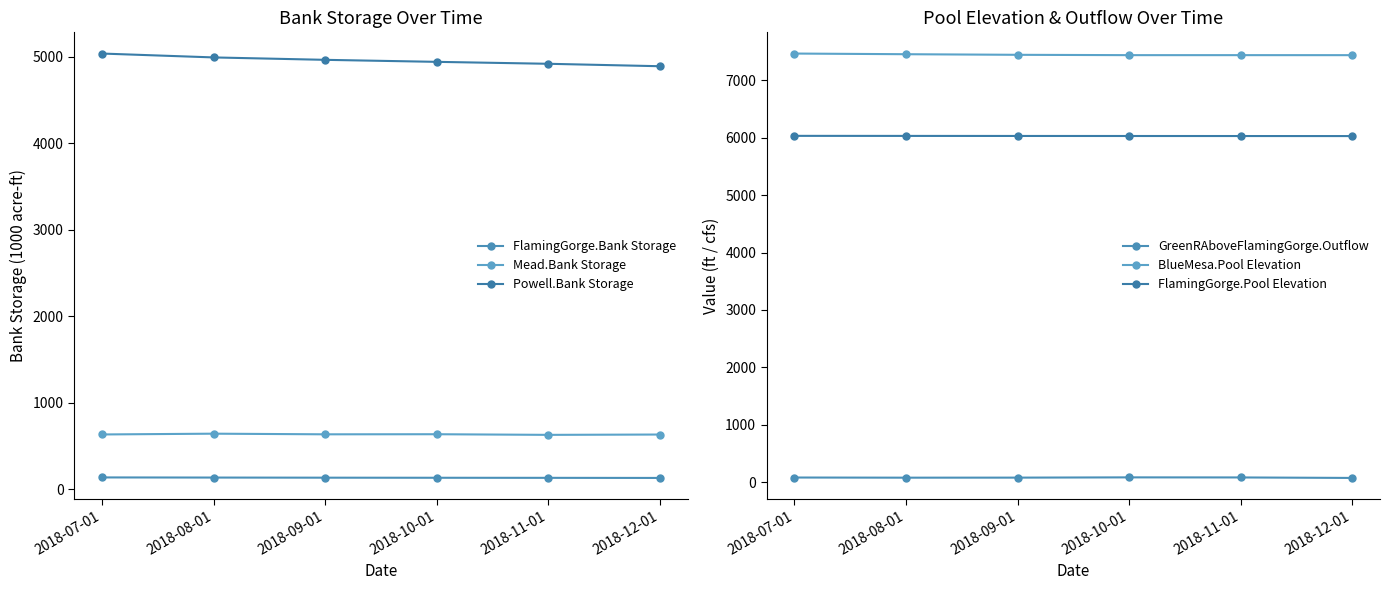

Reading right to left, list all the values displayed in this chart.

FlamingGorge.Bank Storage: 2018-12-01=129.9	2018-11-01=131.0	2018-10-01=131.9	2018-09-01=132.9	2018-08-01=134.2	2018-07-01=135.8
Mead.Bank Storage: 2018-12-01=632.0	2018-11-01=628.2	2018-10-01=635.5	2018-09-01=634.5	2018-08-01=641.9	2018-07-01=632.8
Powell.Bank Storage: 2018-12-01=4892.8	2018-11-01=4921.1	2018-10-01=4943.4	2018-09-01=4966.8	2018-08-01=4994.6	2018-07-01=5039.4
GreenRAboveFlamingGorge.Outflow: 2018-12-01=76.9	2018-11-01=85.5	2018-10-01=86.7	2018-09-01=82.3	2018-08-01=81.5	2018-07-01=84.2
BlueMesa.Pool Elevation: 2018-12-01=7435.1	2018-11-01=7435.4	2018-10-01=7435.3	2018-09-01=7441.1	2018-08-01=7451.5	2018-07-01=7463.1
FlamingGorge.Pool Elevation: 2018-12-01=6026.8	2018-11-01=6027.5	2018-10-01=6028.1	2018-09-01=6028.8	2018-08-01=6029.7	2018-07-01=6030.7